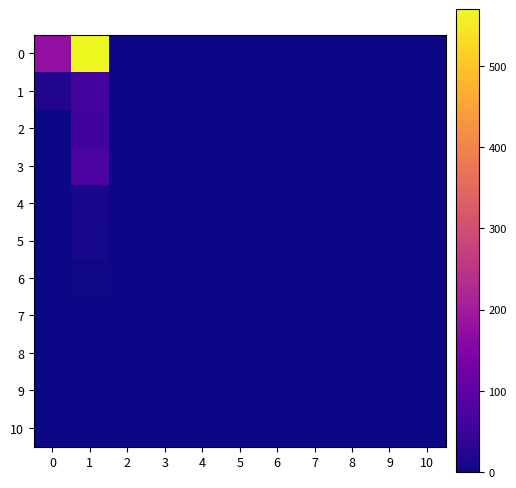

At how many categories does at least one series exceed 429?

1